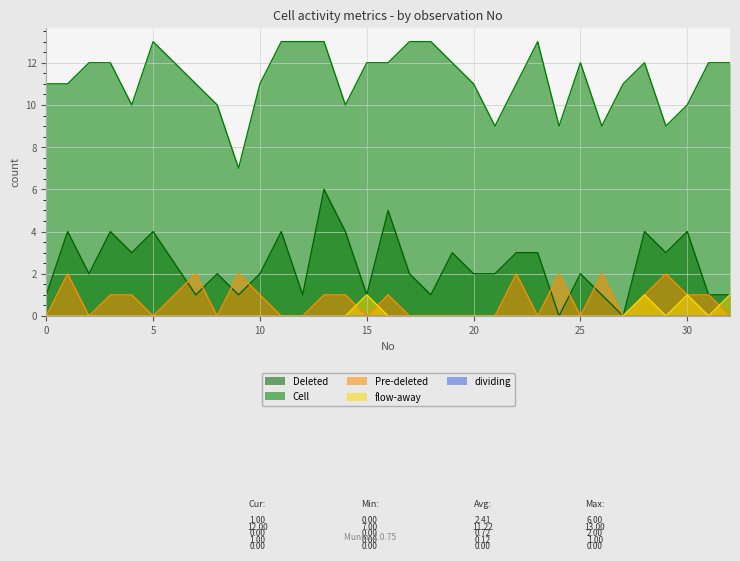

Where is the first local maximum for Deleted?

1